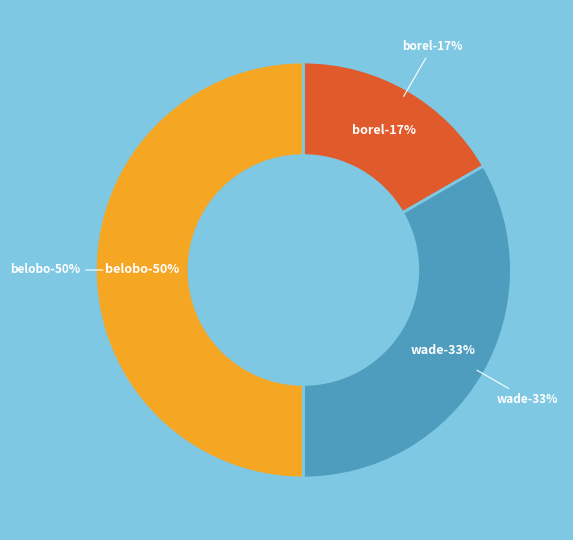

What percentage is the borel slice, to the nearest percent?

17%